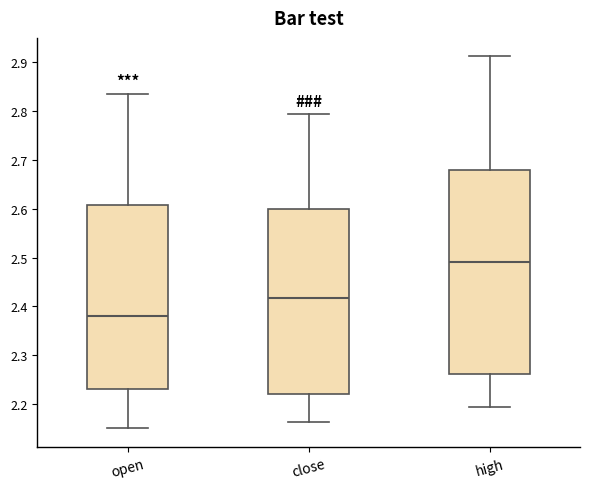

Reading left to right, transcribe this box plot: for each box, give where its median line is, the range the box spans, and where its two whiskers end, as read against the y-axis. The values are not printed on the chart, so give them approximately, as read against the axis.

open: median 2.38, box 2.23 to 2.61, whiskers 2.15 to 2.84
close: median 2.42, box 2.22 to 2.60, whiskers 2.16 to 2.79
high: median 2.49, box 2.26 to 2.68, whiskers 2.19 to 2.91